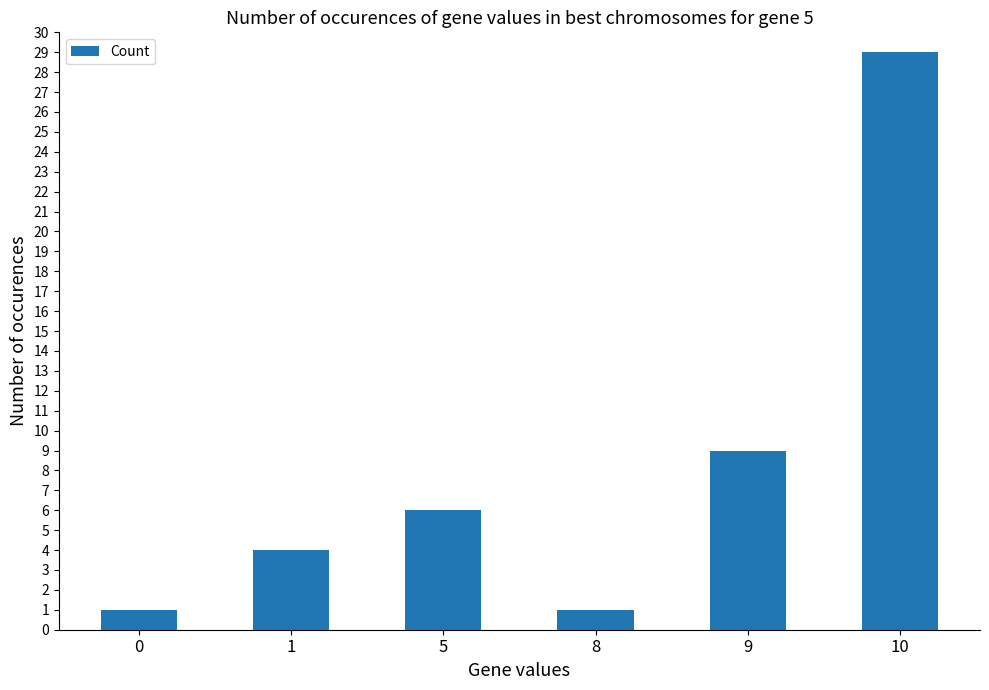

What is the greatest value displayed?

29